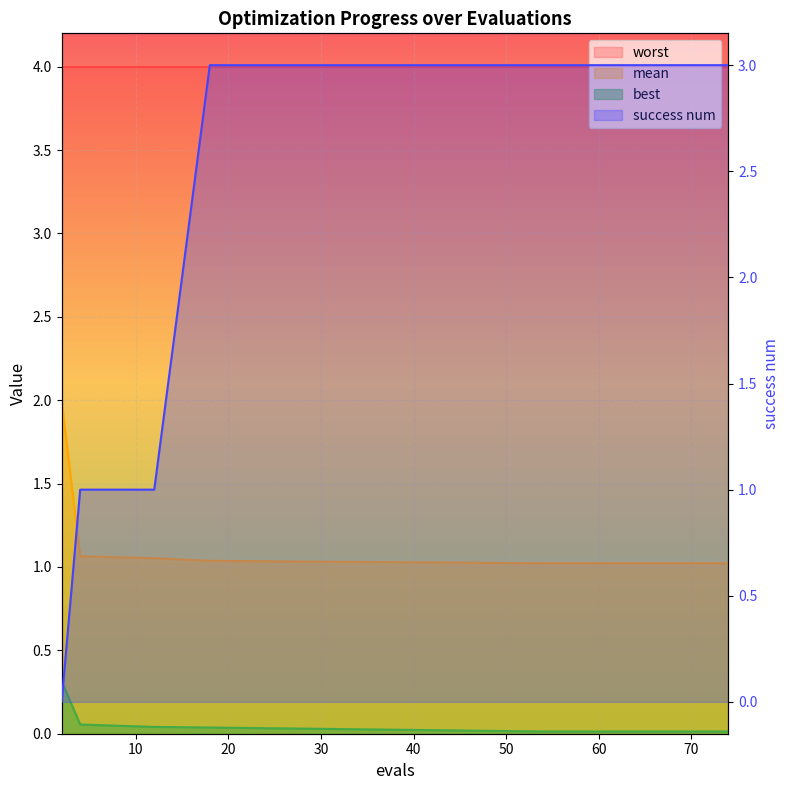

Is the value of success num at 54 greater than the value of best at 73?

Yes